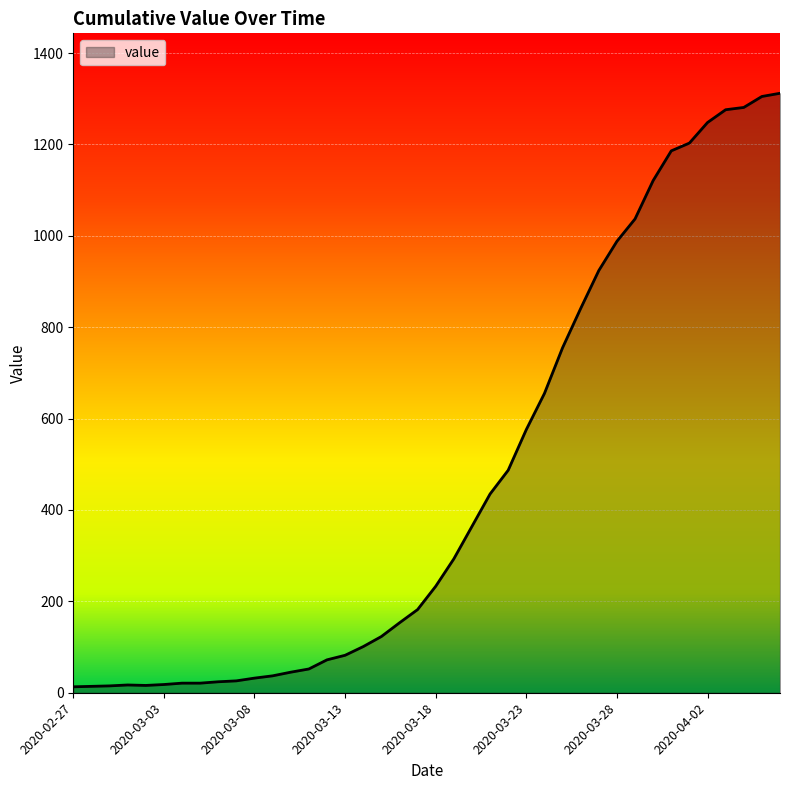

What is the maximum value shown in the chart?

1312